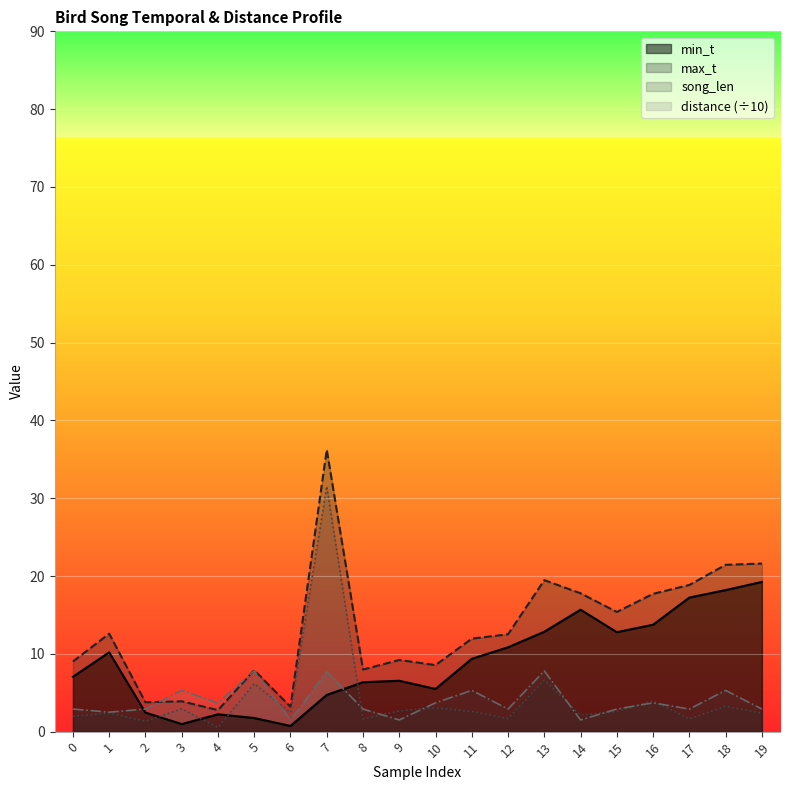

How many data points in min_t are less than 9?

10